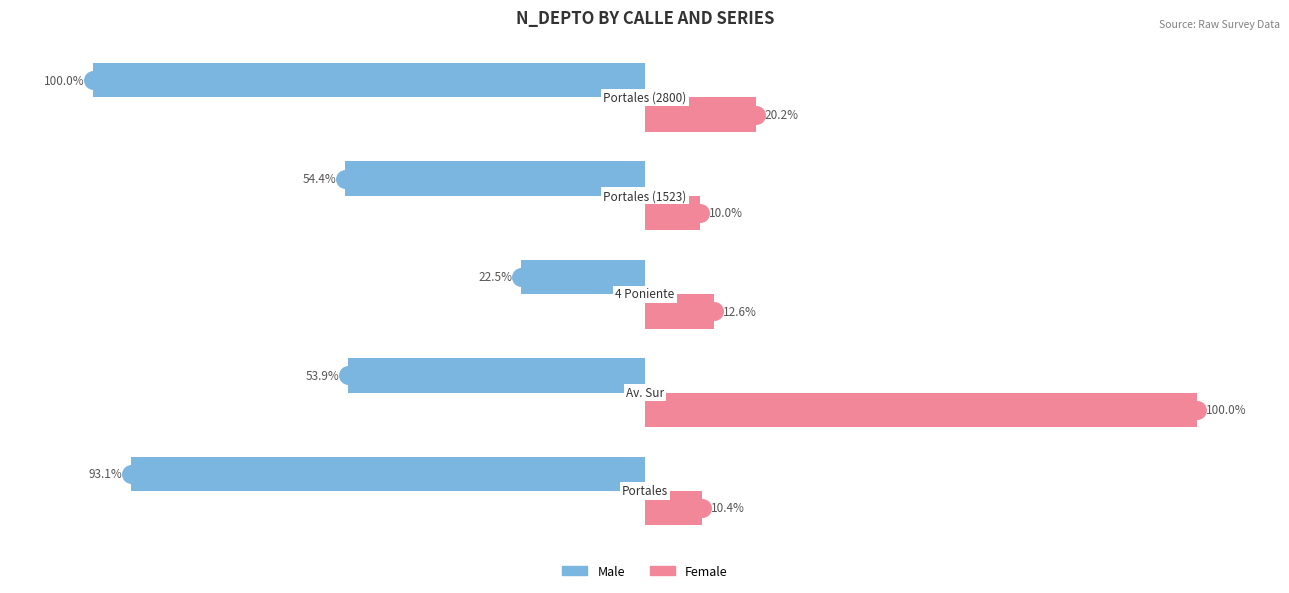

Which series has the largest total across all categories?

Female